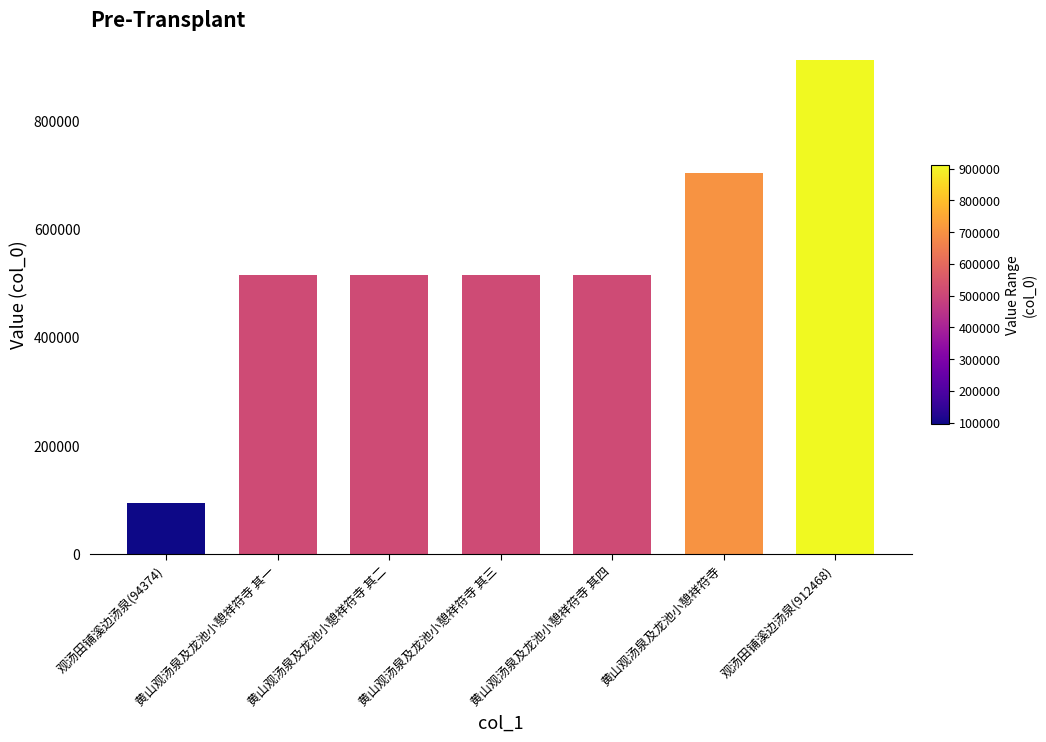

What is the maximum value shown in the chart?

912468